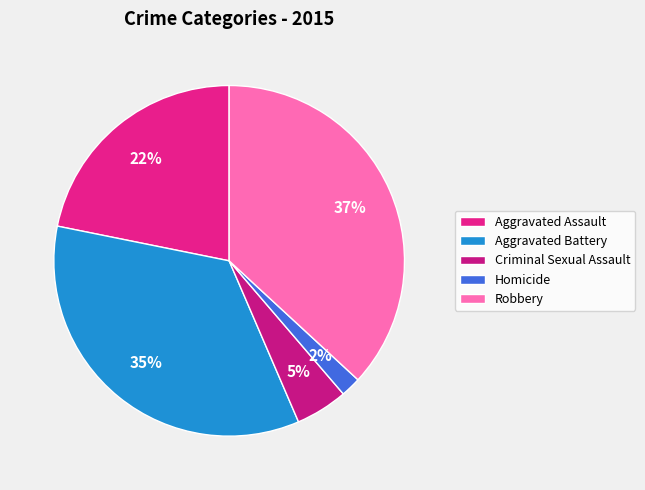

To the nearest percent, what percentage of the pie is Homicide?

2%